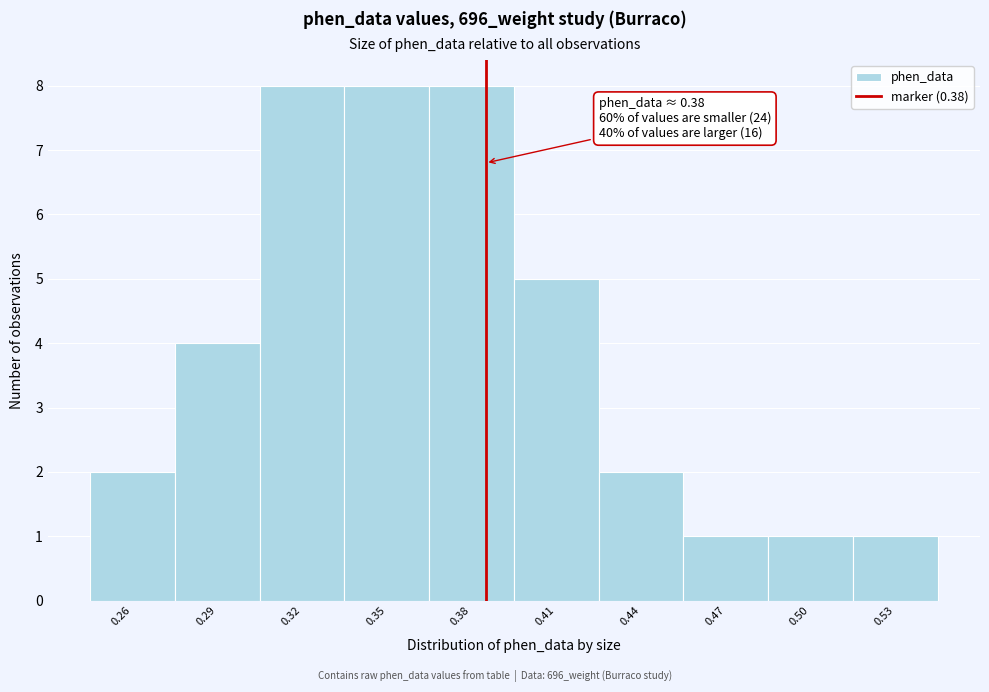

Reading right to left, extract all data points from this chart.

1	1	1	2	5	8	8	8	4	2